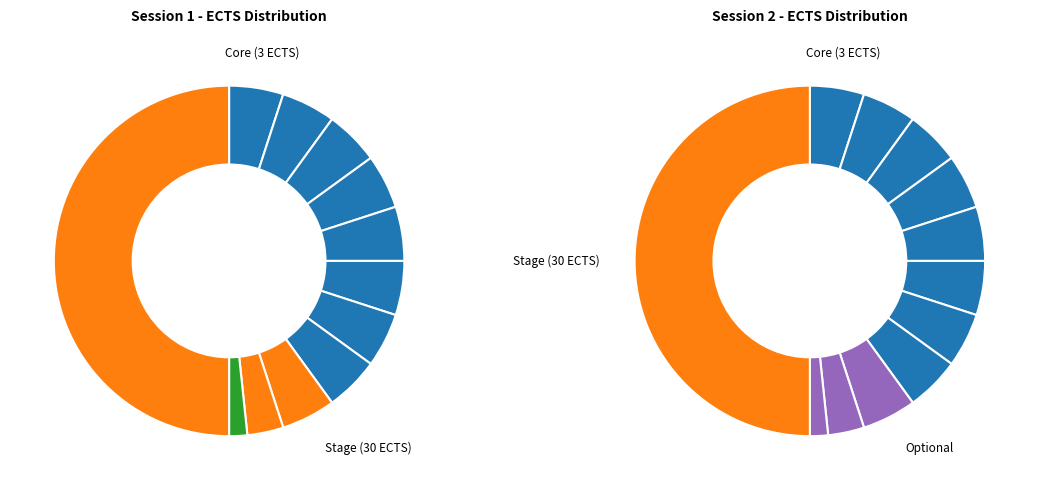

True or false: ANGLAIS accounts for 9% of the total.

False